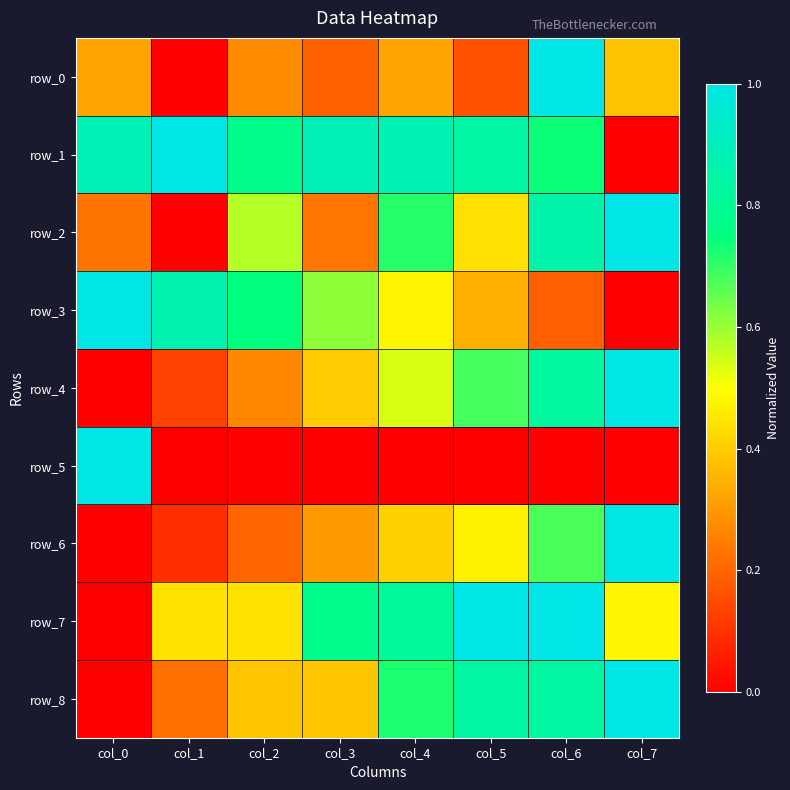

What is the difference between the second highest and minimum values in the row_8 series?

0.8